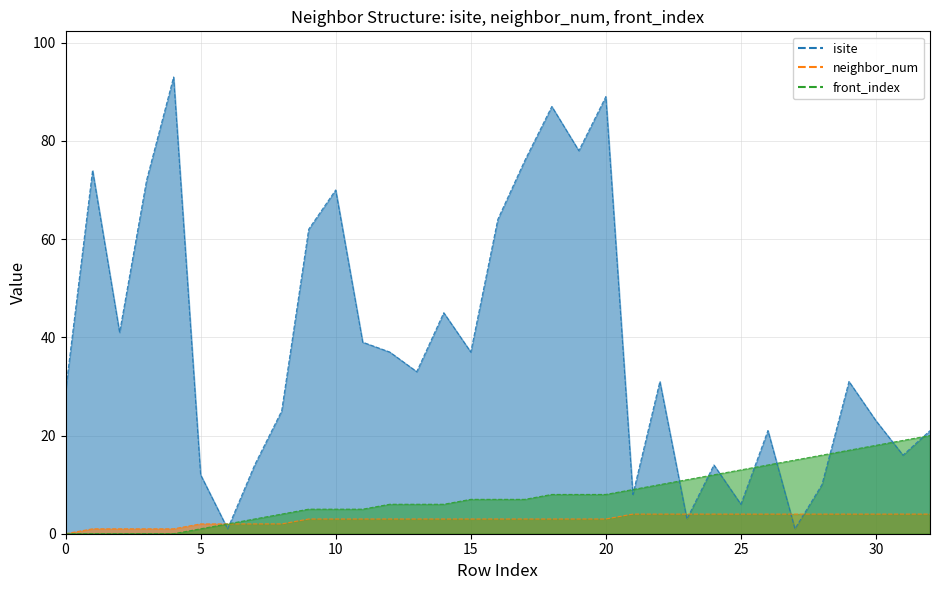

How many positive values does the neighbor_num series have?

32